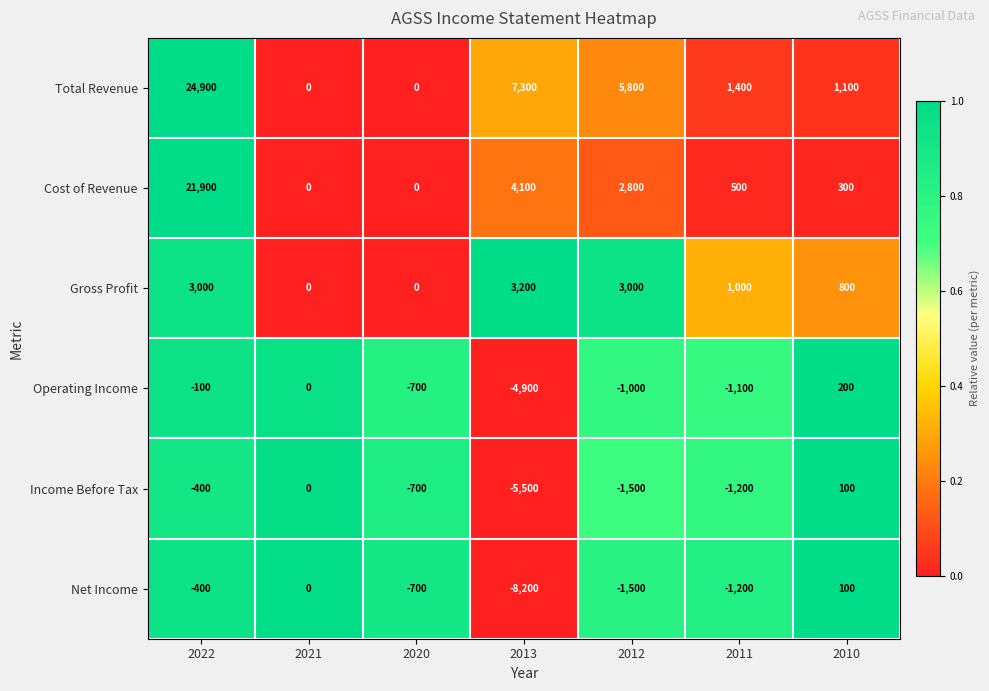

Is it true that Cost of Revenue equals 0 at 2020?

True